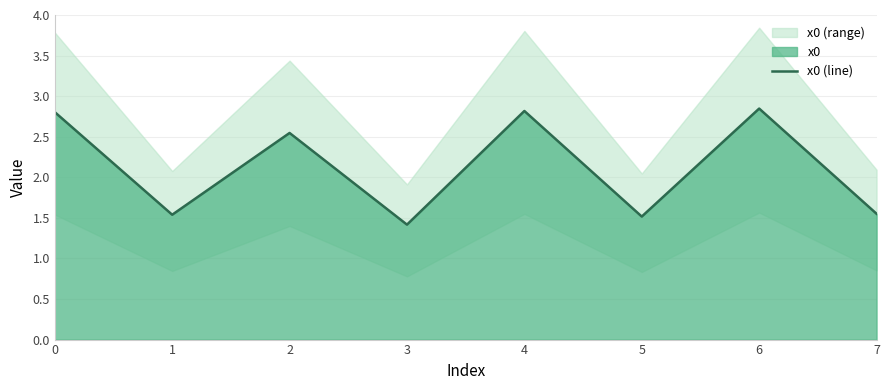

What is the sum of all values?

17.0